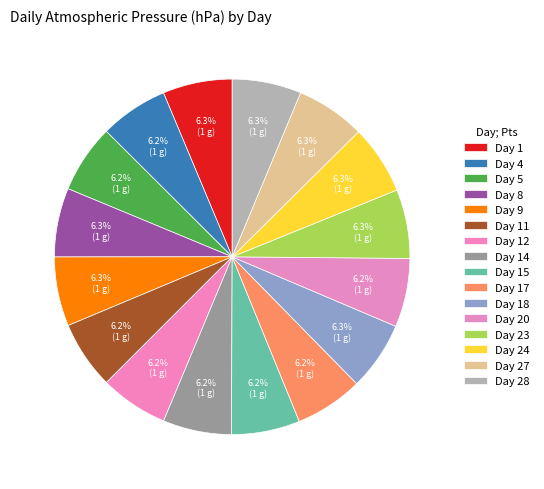

Rank the categories by value from lowest to highest.

11, 17, 12, 4, 5, 15, 14, 20, 18, 8, 23, 28, 24, 27, 9, 1